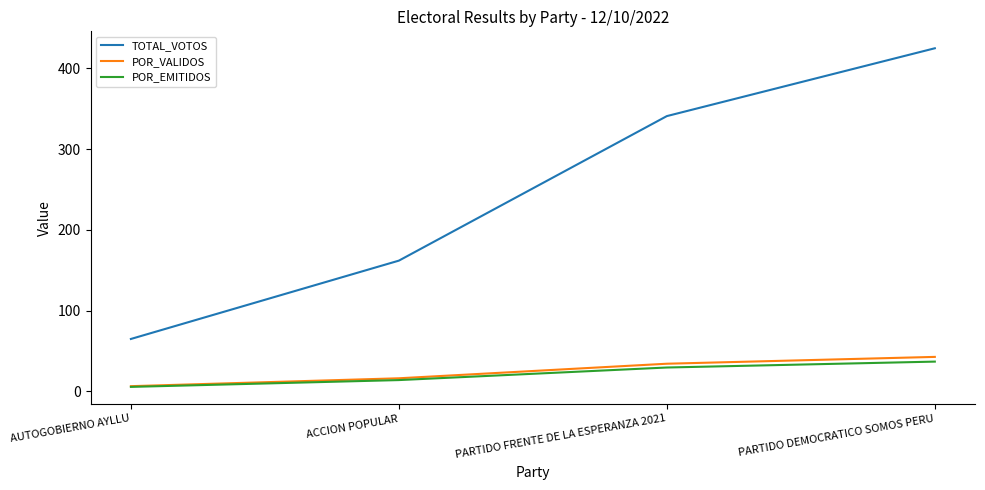

What value does the POR_VALIDOS series have at ACCION POPULAR?

16.3